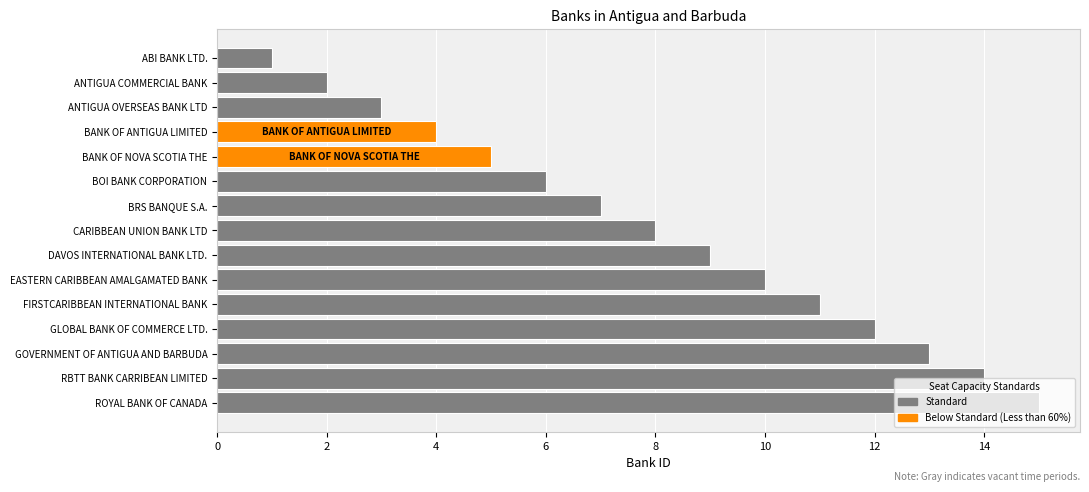

List the labels in order of value, smallest first.

ABI BANK LTD., ANTIGUA COMMERCIAL BANK, ANTIGUA OVERSEAS BANK LTD, BANK OF ANTIGUA LIMITED, BANK OF NOVA SCOTIA THE, BOI BANK CORPORATION, BRS BANQUE S.A., CARIBBEAN UNION BANK LTD, DAVOS INTERNATIONAL BANK LTD., EASTERN CARIBBEAN AMALGAMATED BANK, FIRSTCARIBBEAN INTERNATIONAL BANK, GLOBAL BANK OF COMMERCE LTD., GOVERNMENT OF ANTIGUA AND BARBUDA, RBTT BANK CARRIBEAN LIMITED, ROYAL BANK OF CANADA